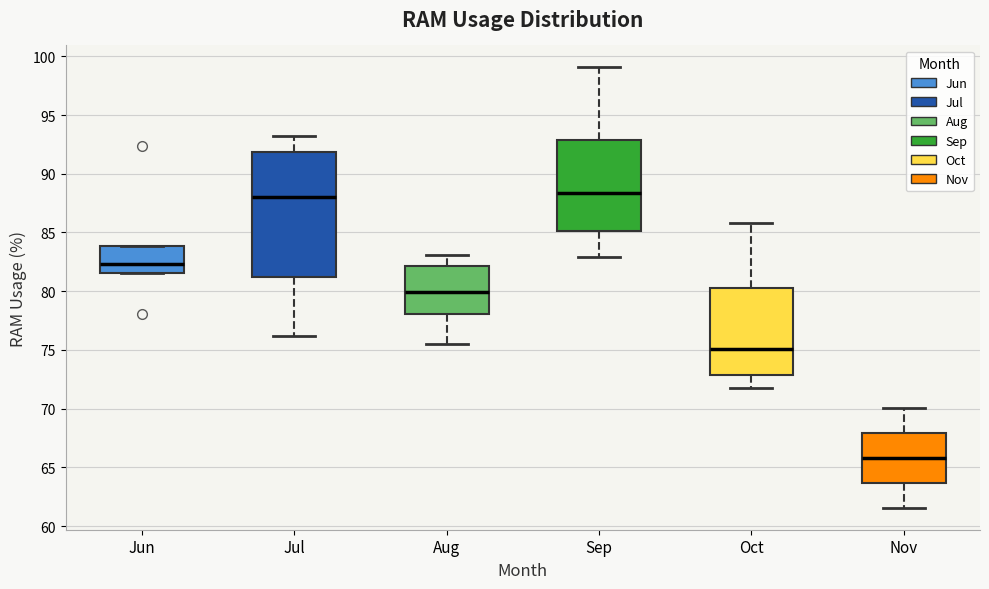

Reading left to right, read every box against the y-axis: the position of its median line, the range the box covers, and the ends of its whiskers. The values are not printed on the chart, so give them approximately, as read against the axis.

Jun: median 82.5, box 81.5 to 84.0, whiskers 81.5 to 84.0
Jul: median 88.0, box 81.5 to 92.0, whiskers 76.0 to 93.0
Aug: median 80.0, box 78.0 to 82.0, whiskers 75.5 to 83.0
Sep: median 88.5, box 85.0 to 93.0, whiskers 83.0 to 99.0
Oct: median 75.0, box 73.0 to 80.5, whiskers 72.0 to 86.0
Nov: median 66.0, box 63.5 to 68.0, whiskers 61.5 to 70.0